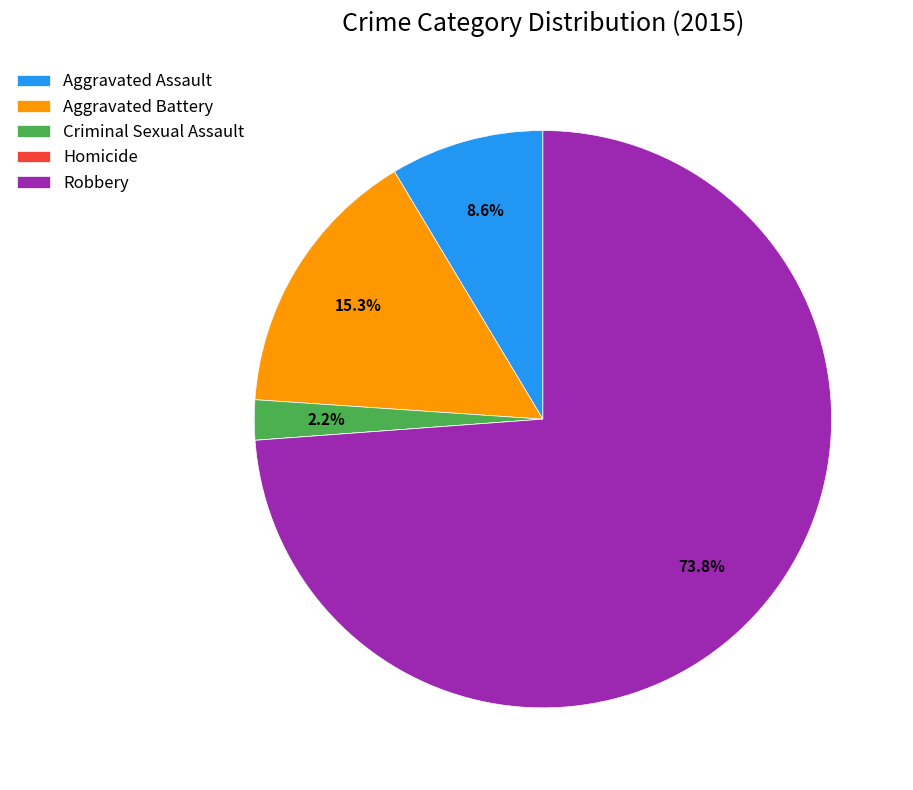

Does any single category account for the majority?

Yes